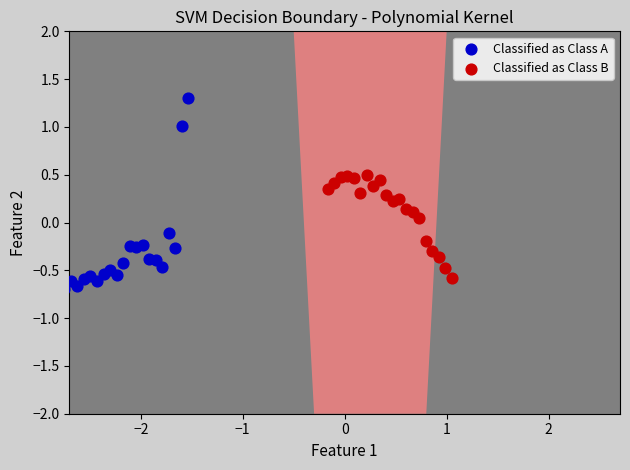

Which series contains the lowest Y value?

Classified as Class A